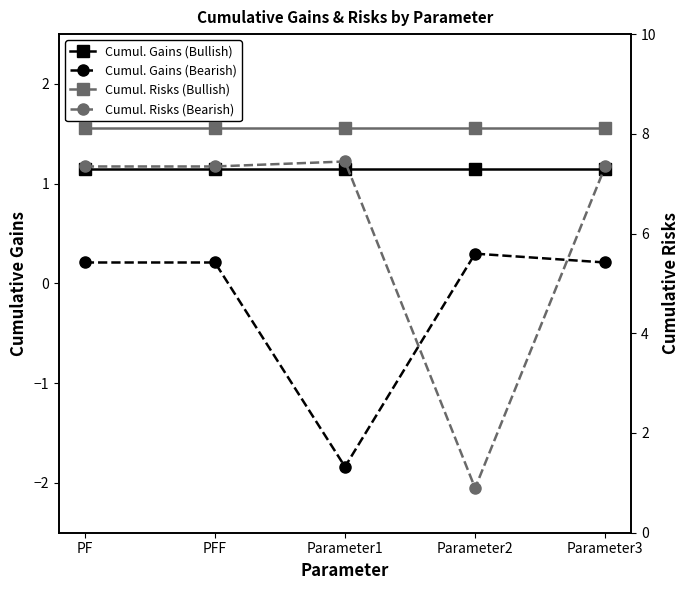

At which category is the sum across all series the highest?

PF